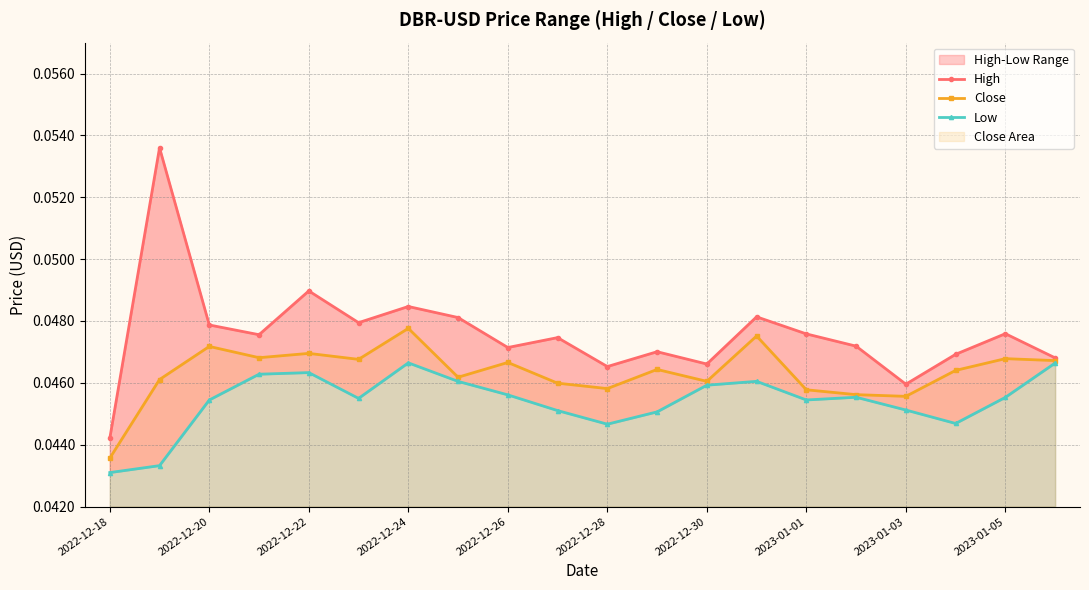

Where is Close nearest to the value 0?

2022-12-18